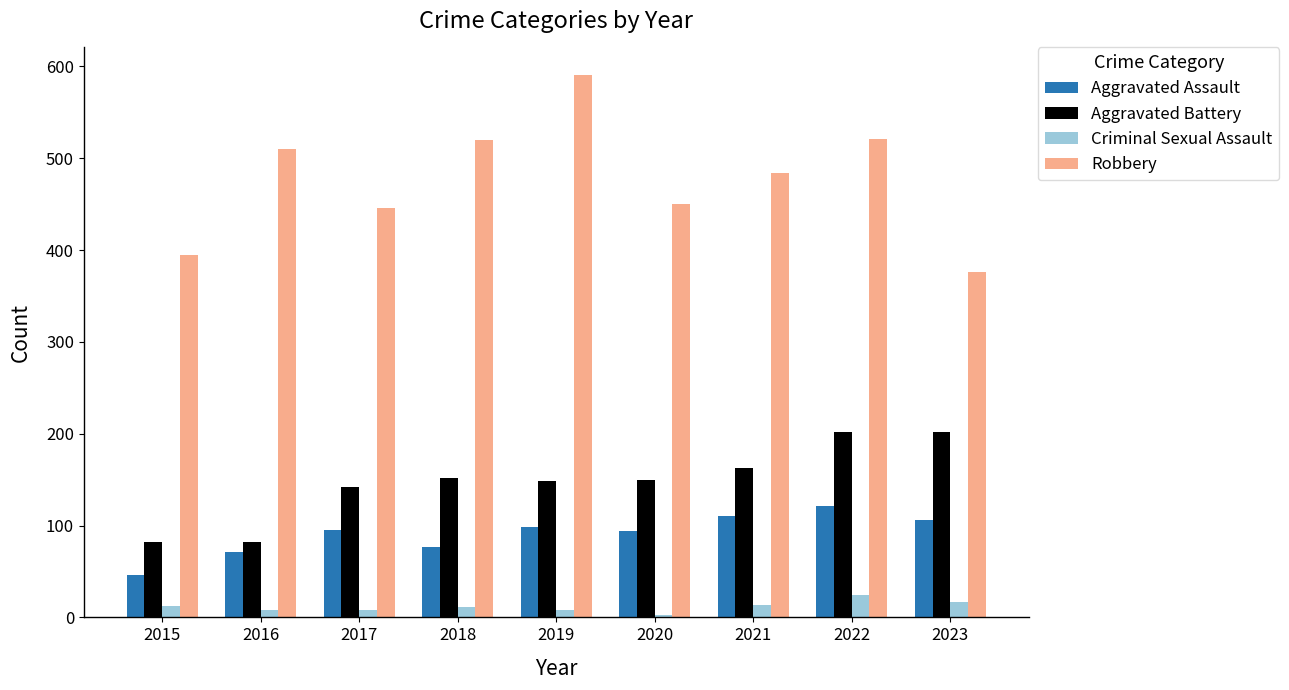

Is it true that Aggravated Assault equals 25 at 2015?

False